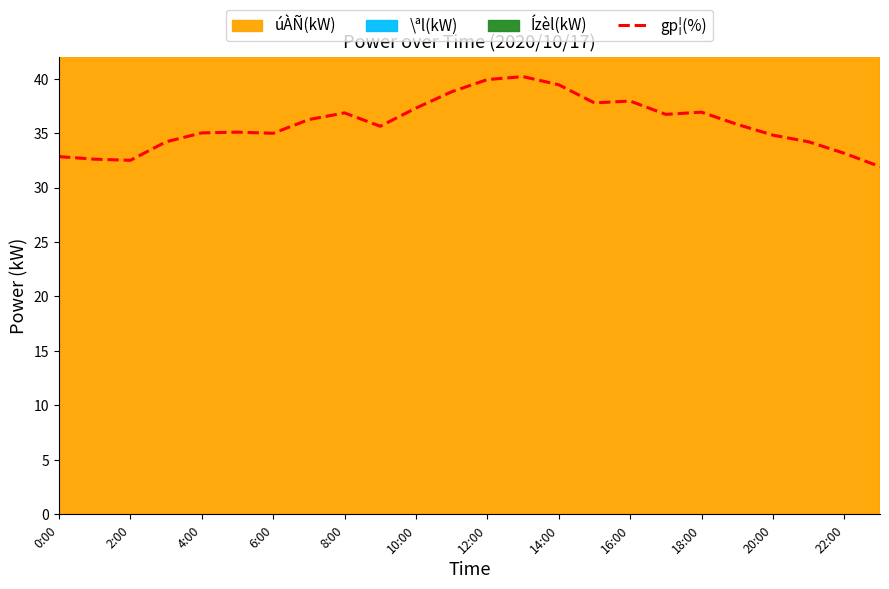

What is the greatest value displayed?

40.2